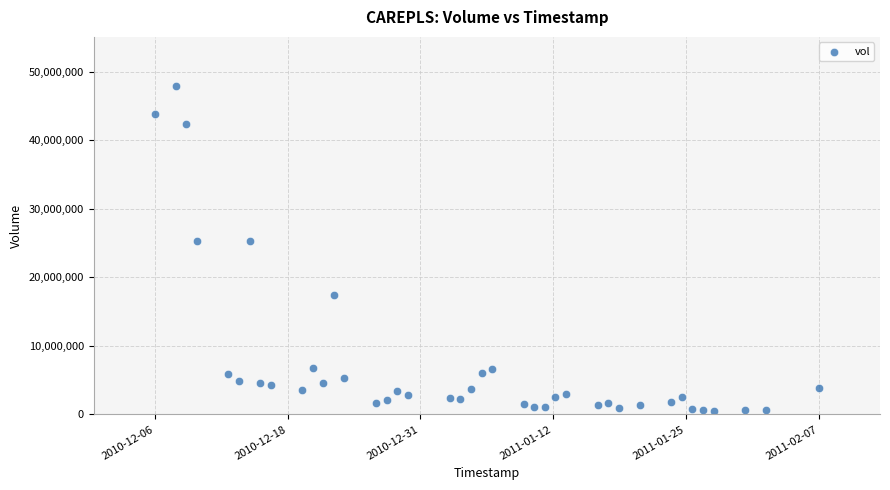

What is the range of Y values (max minus min)?

47432226